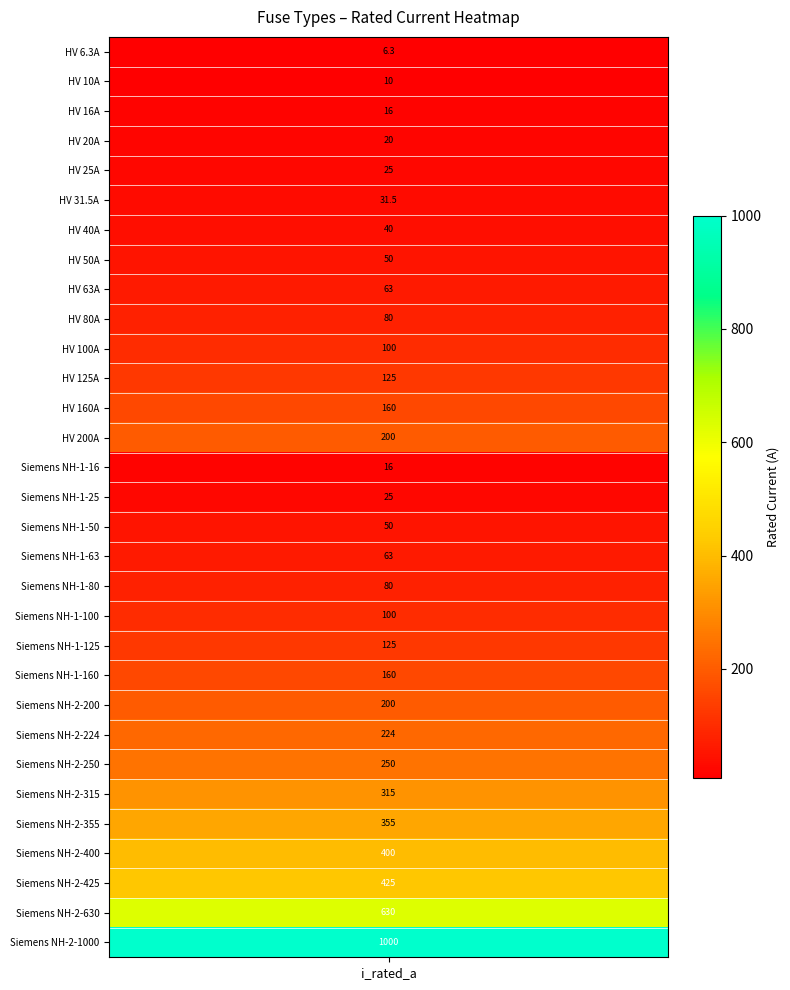

What is the difference between the maximum and second lowest values?

990.0